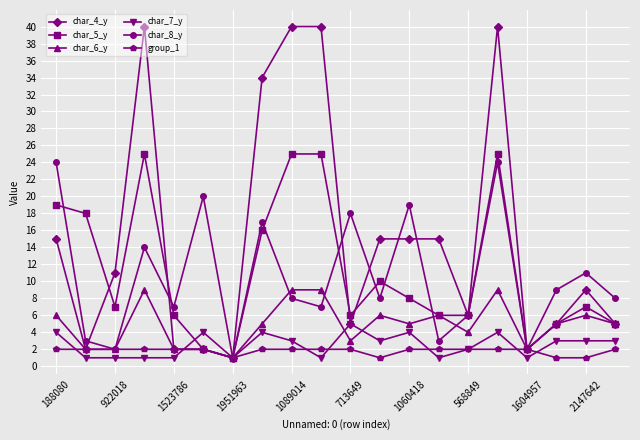

Which series has the largest total across all categories?

char_4_y